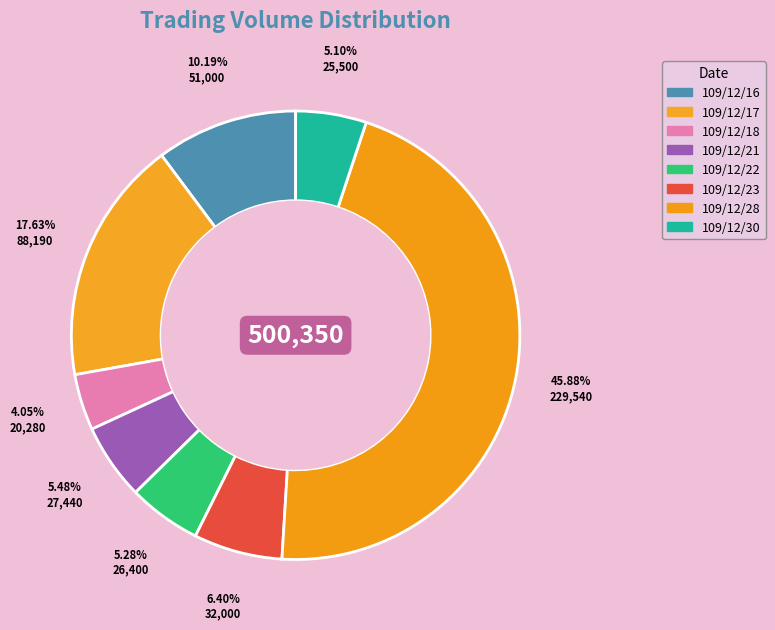

Is there a majority slice in this chart?

No